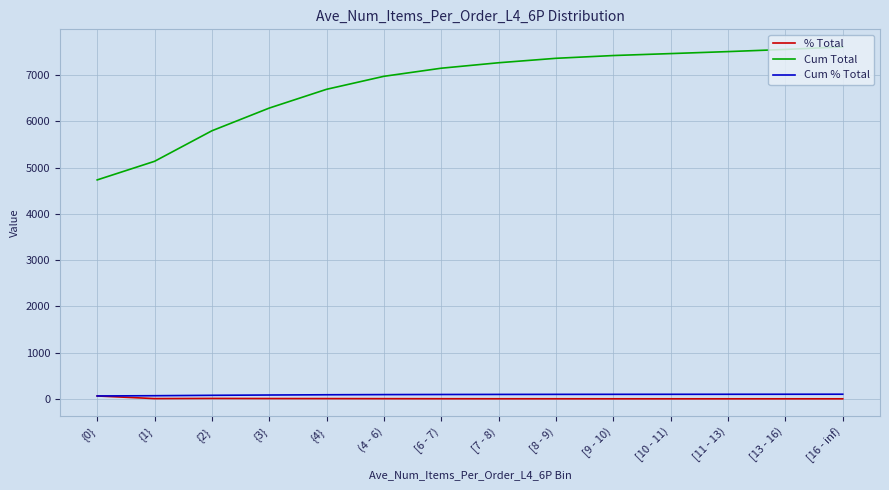

Is the value of Cum Total at {0} greater than the value of Cum % Total at [7 - 8)?

Yes